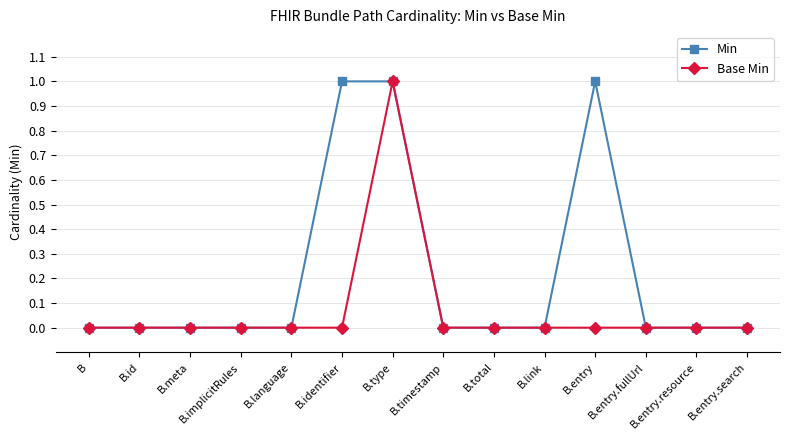

At which category is the sum across all series the highest?

B.type